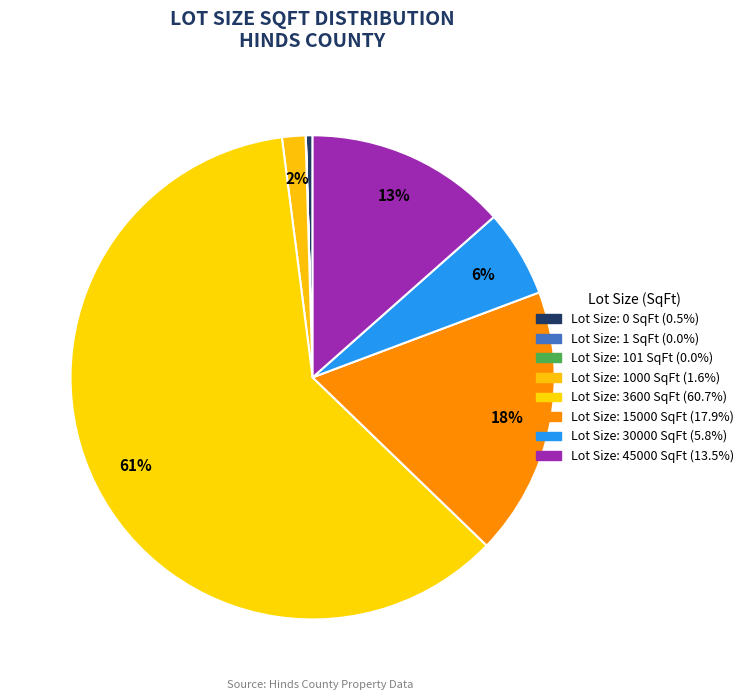

How many segments does this pie chart have?

8